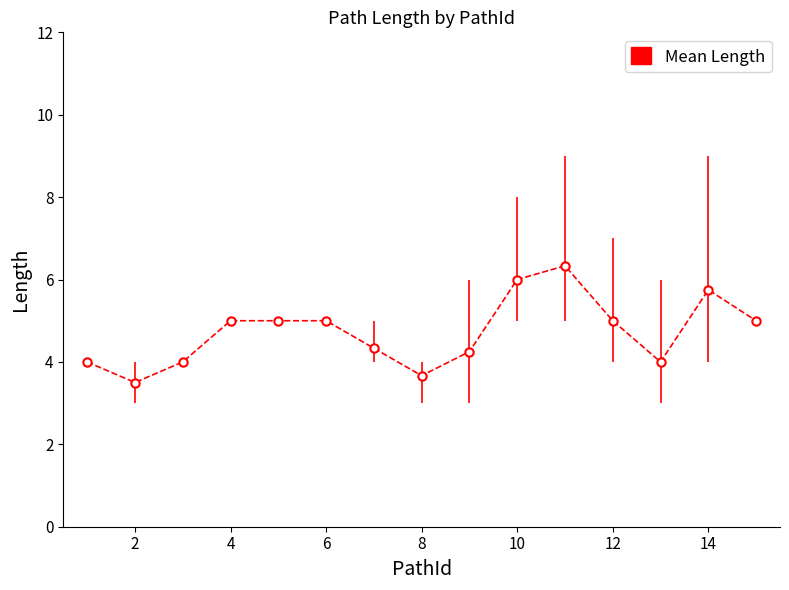

How many data points are less than 5?

7